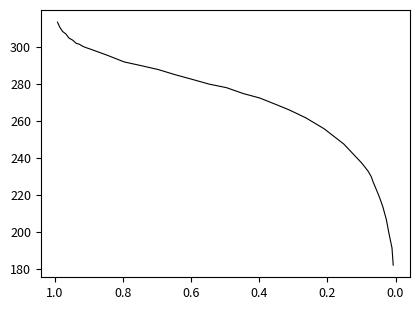

What is the greatest value displayed?

313.2